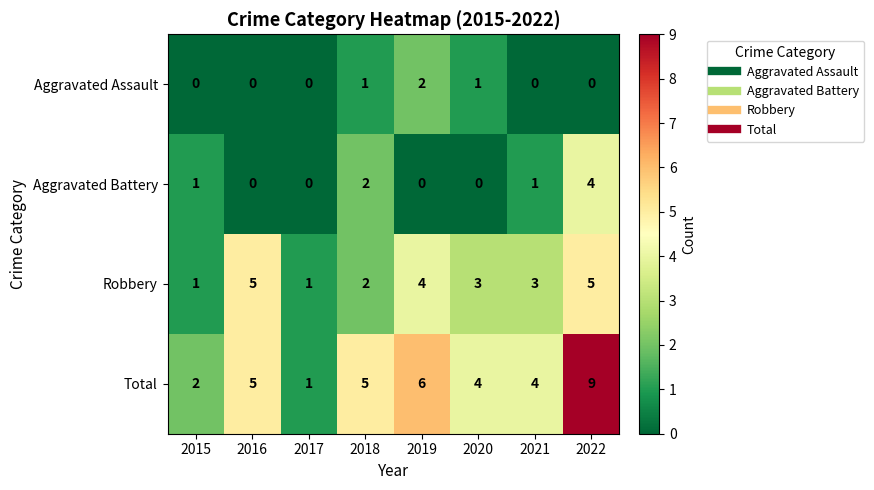

How many data points in Aggravated Assault are above 0?

3